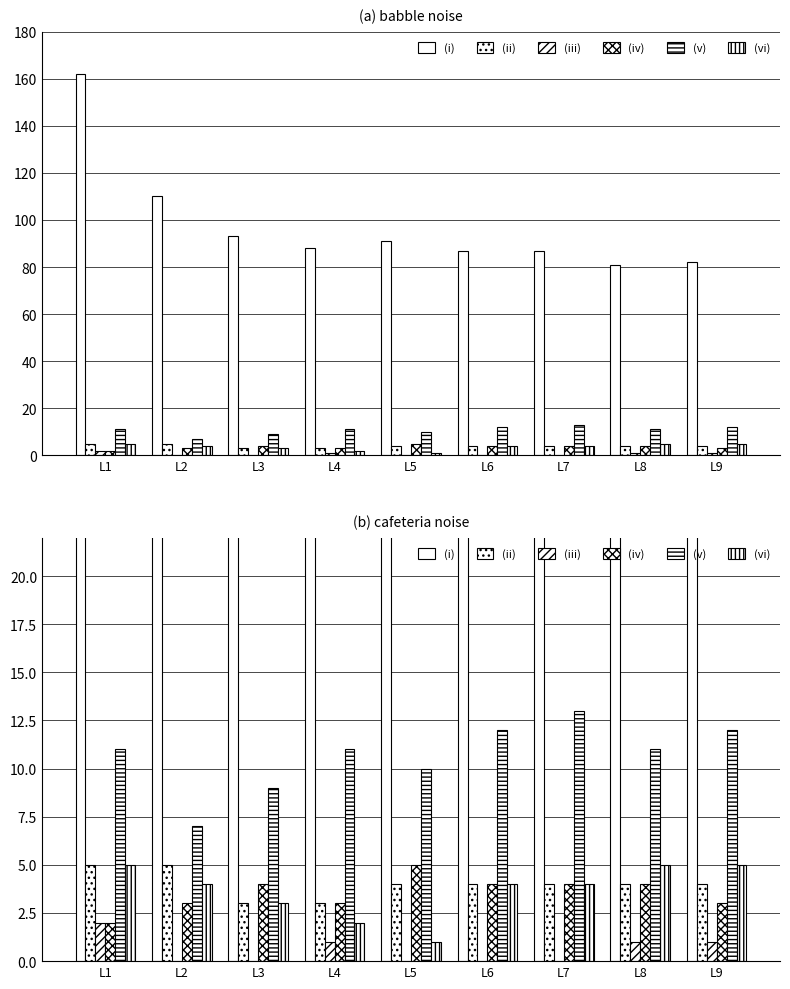

What is the value of the (iii) GR bar at the 9th from the left?

1